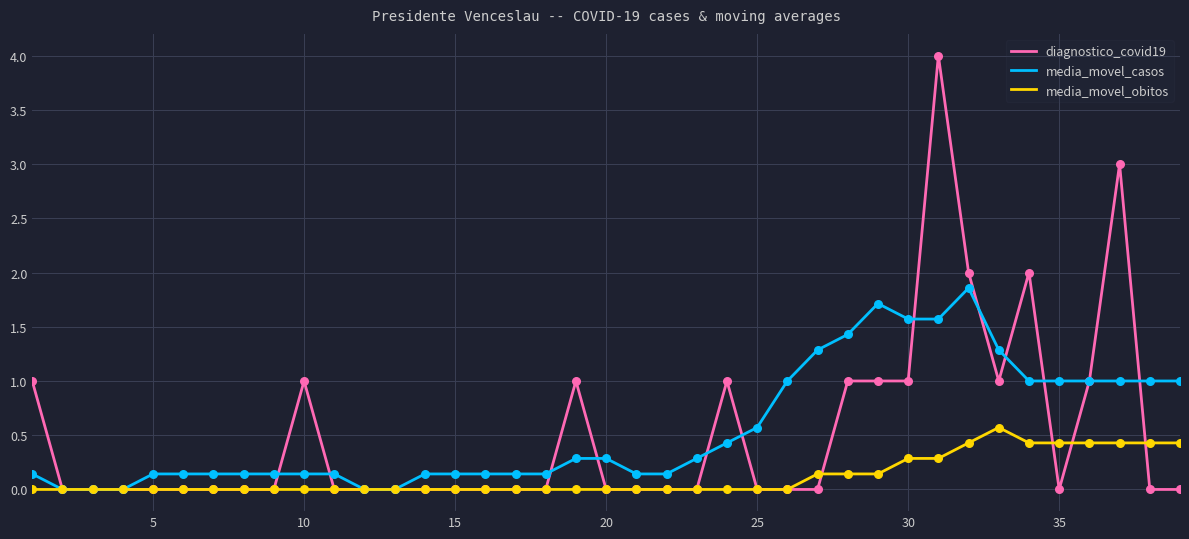

What are all the series names shown in the legend?

diagnostico_covid19, media_movel_casos, media_movel_obitos